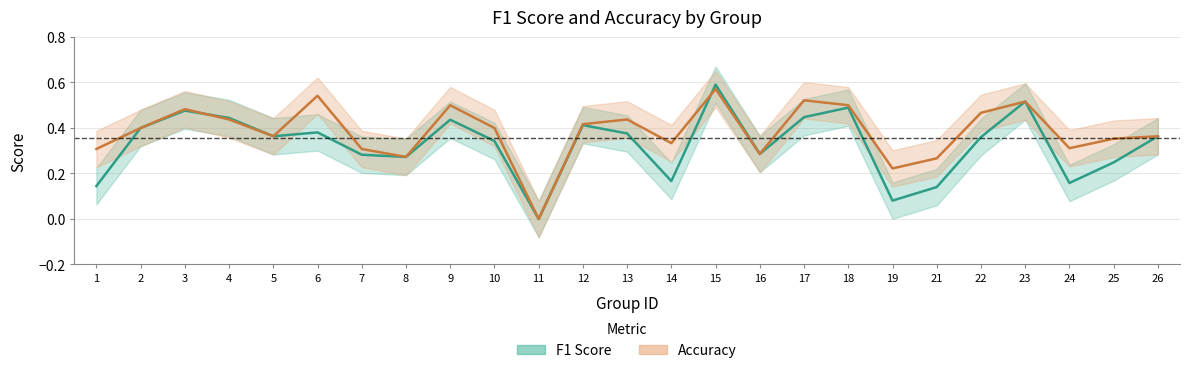

Between 2 and 7, which series saw the biggest shift?

f1